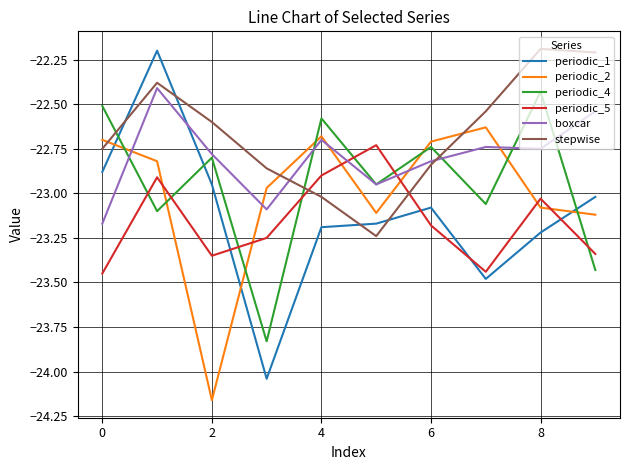

How many lines are shown in the chart?

6